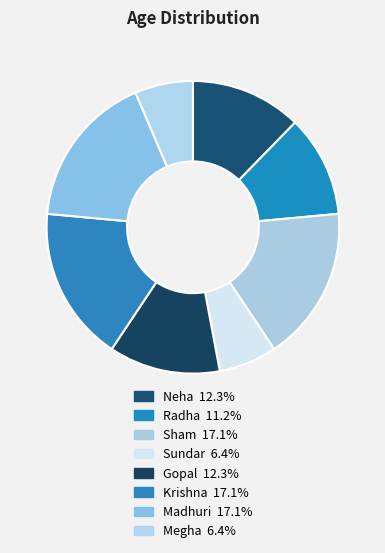

How many slices are in this pie chart?

8